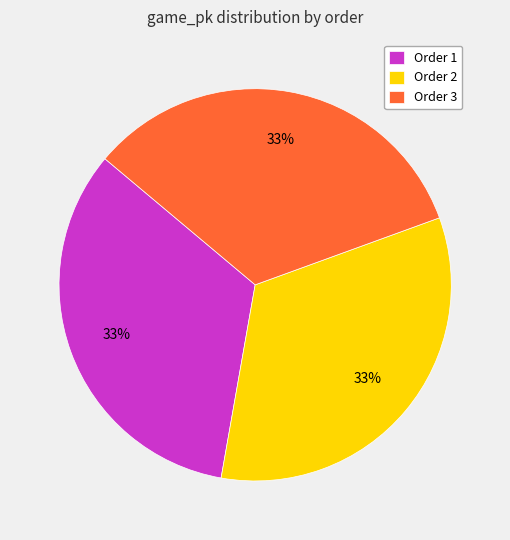

What is the ratio of the value at Order 3 to the value at Order 2?

1.0